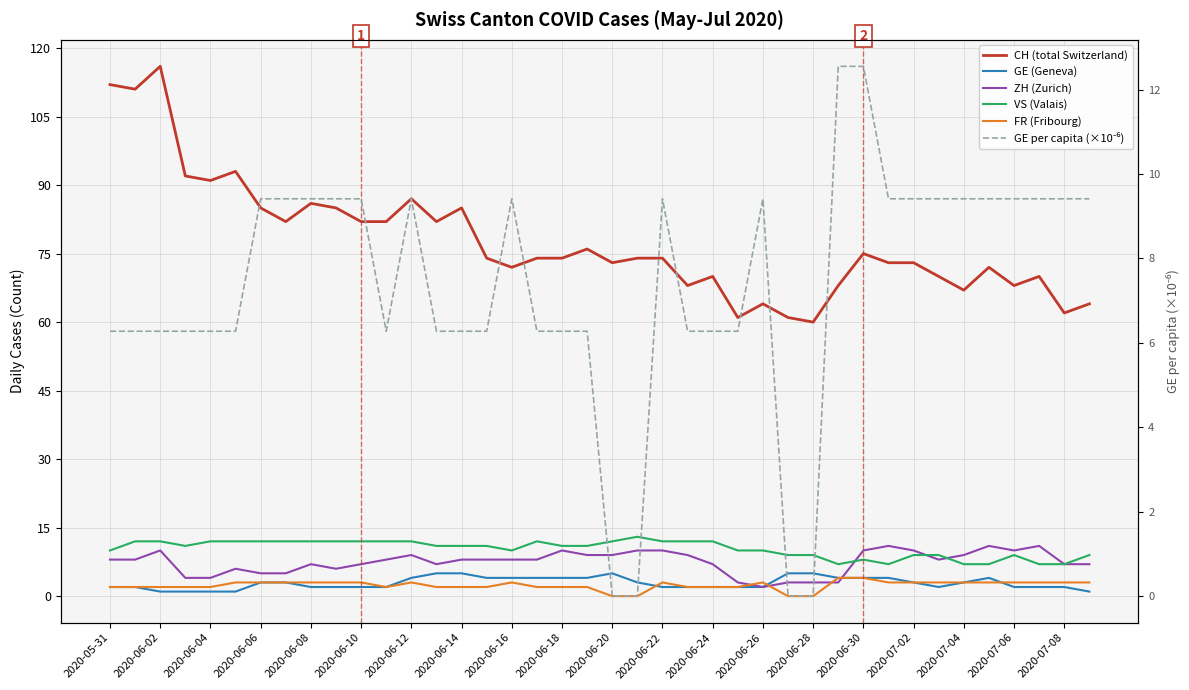

True or false: ZH (Zurich) and GE (Geneva) cross at least once.

True